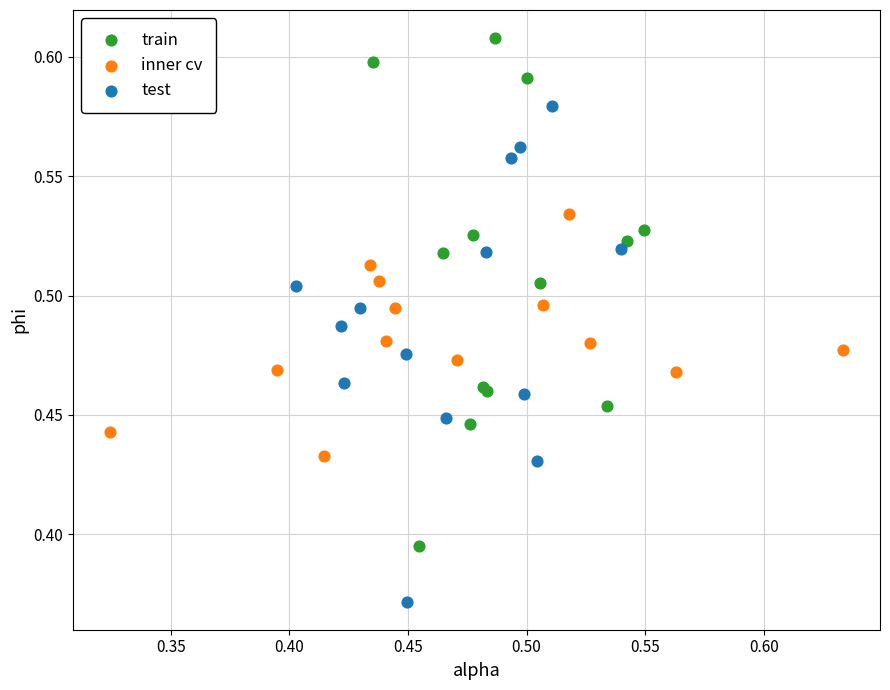

Which series contains the highest Y value?

train